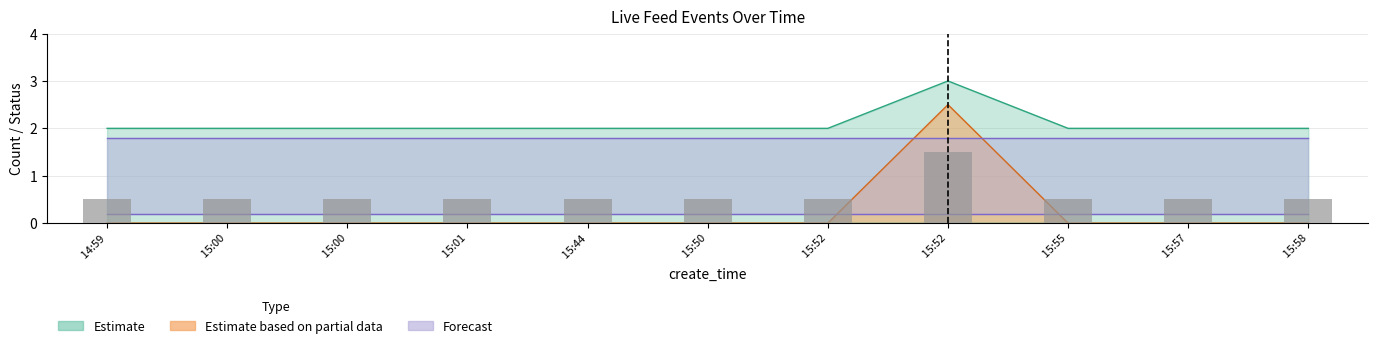

Reading right to left, transcribe all the data shown in this chart.

0.5	0.5	0.5	1.5	0.5	0.5	0.5	0.5	0.5	0.5	0.5